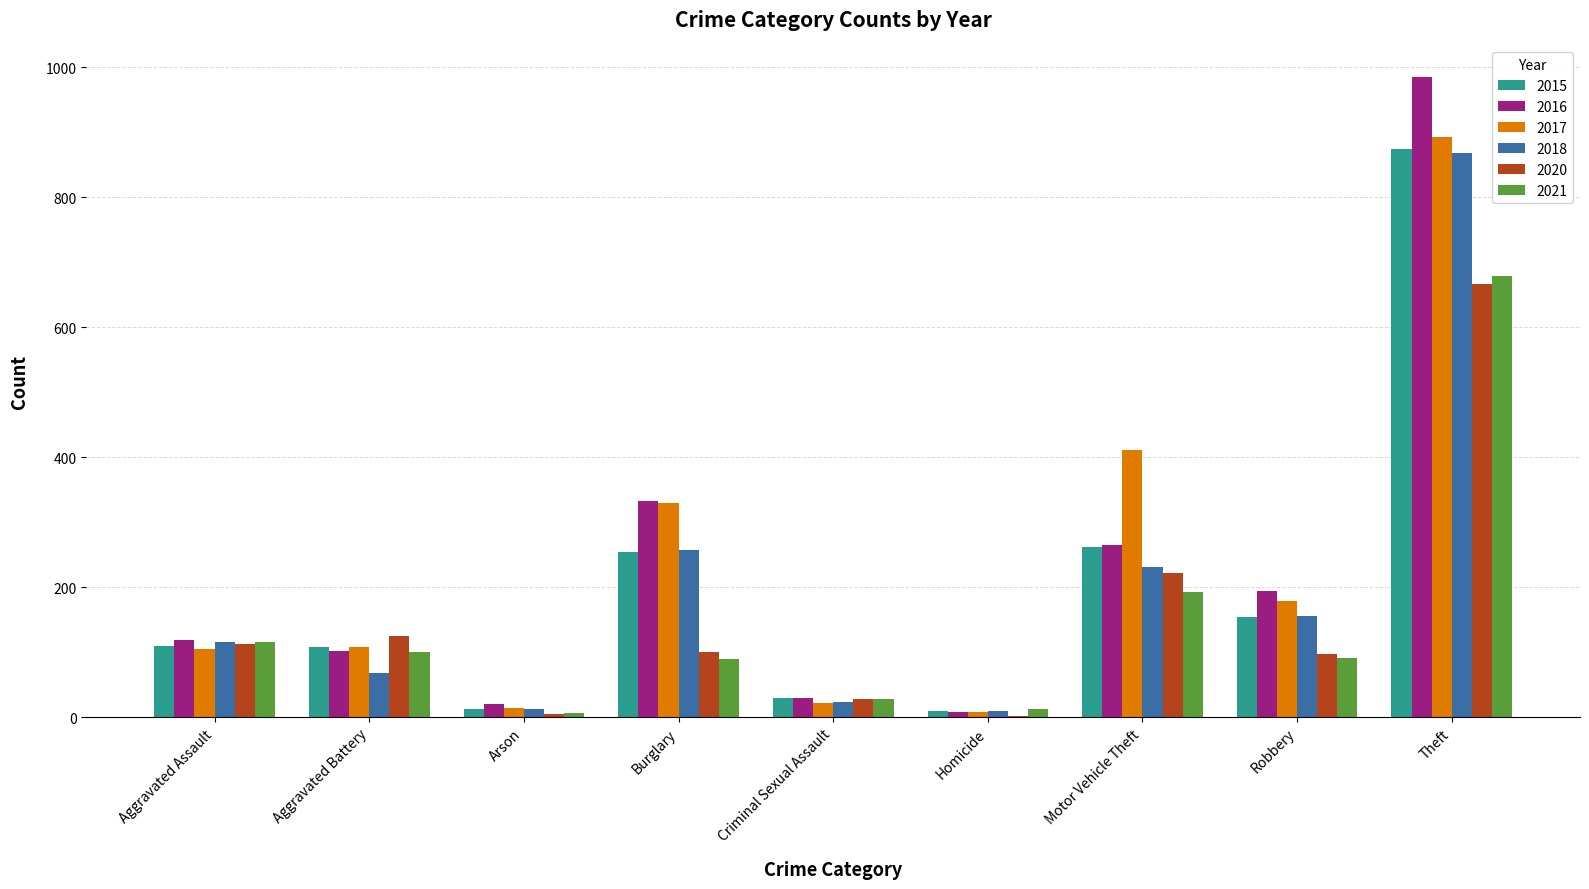

What is the total value across all series at Arson?

69